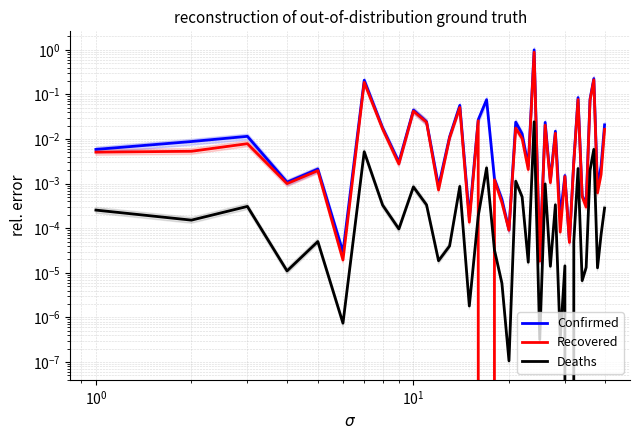

How many series are shown in this chart?

3